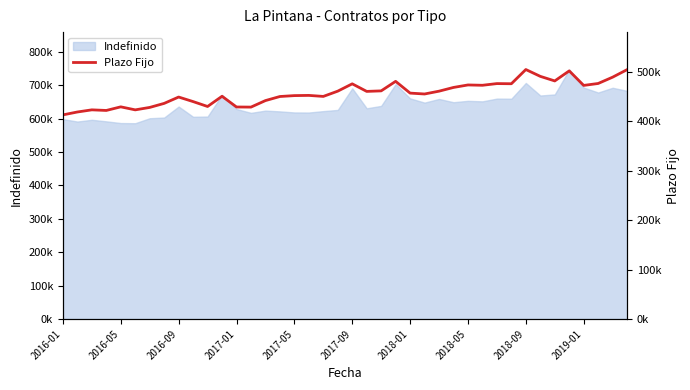

What is the sum of the values at 2017-09 and 2016-09?

923743